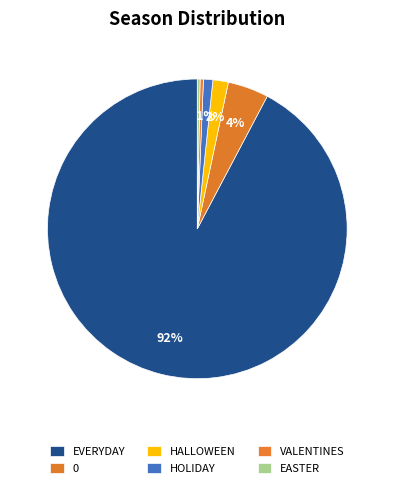

To the nearest percent, what is the average slice percentage?

17%